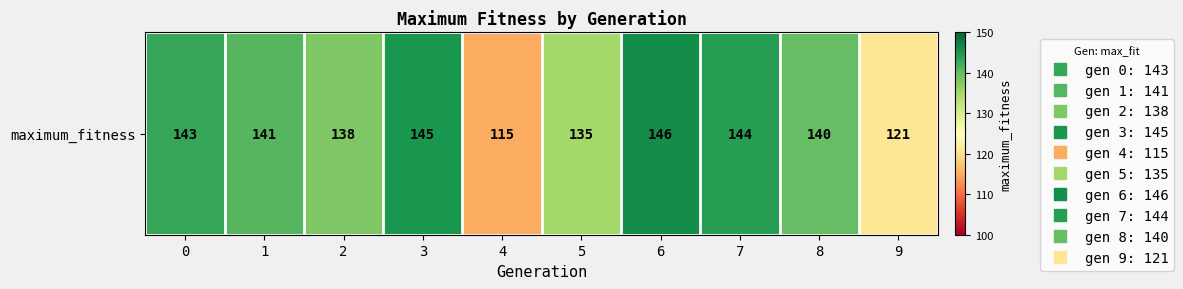

What is the sum of the values at 5 and 8?

275